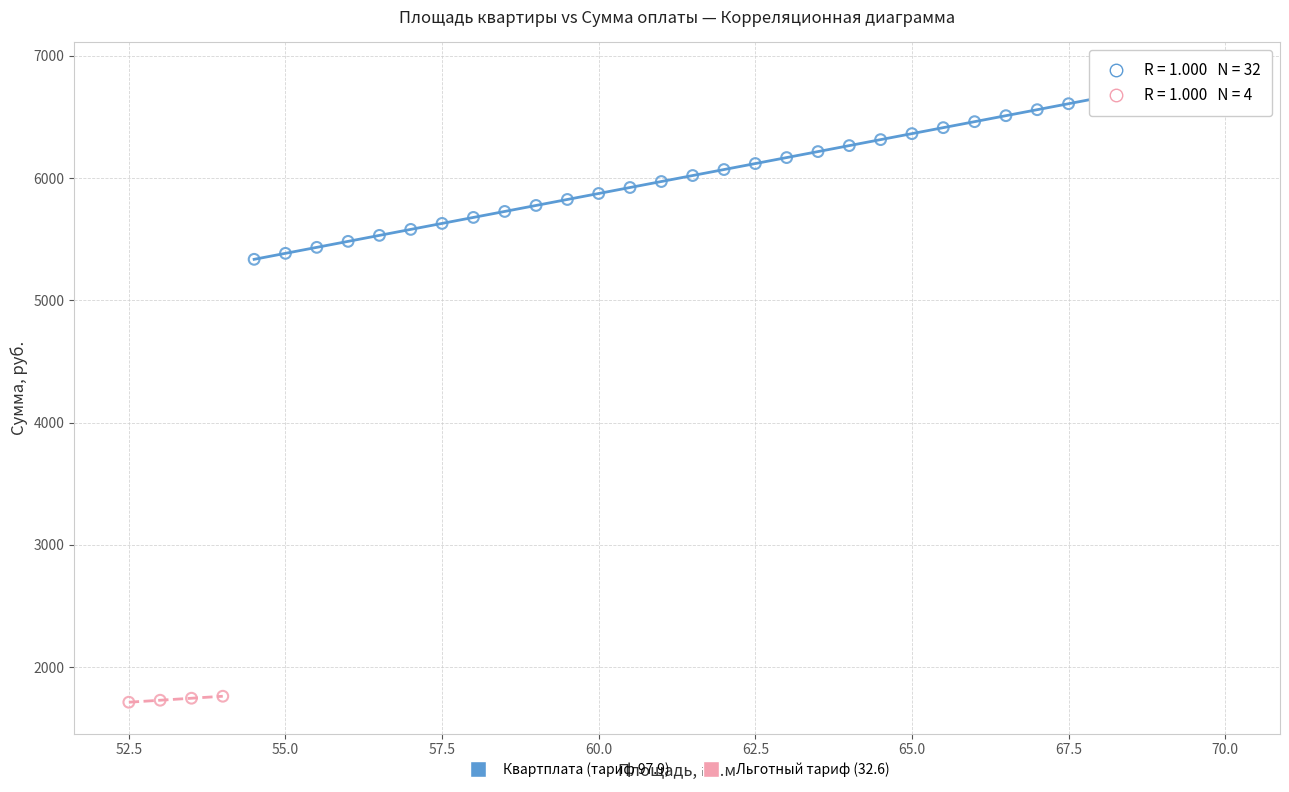

Which series has the largest Y range (max minus min)?

Квартплата (тариф 97.9)